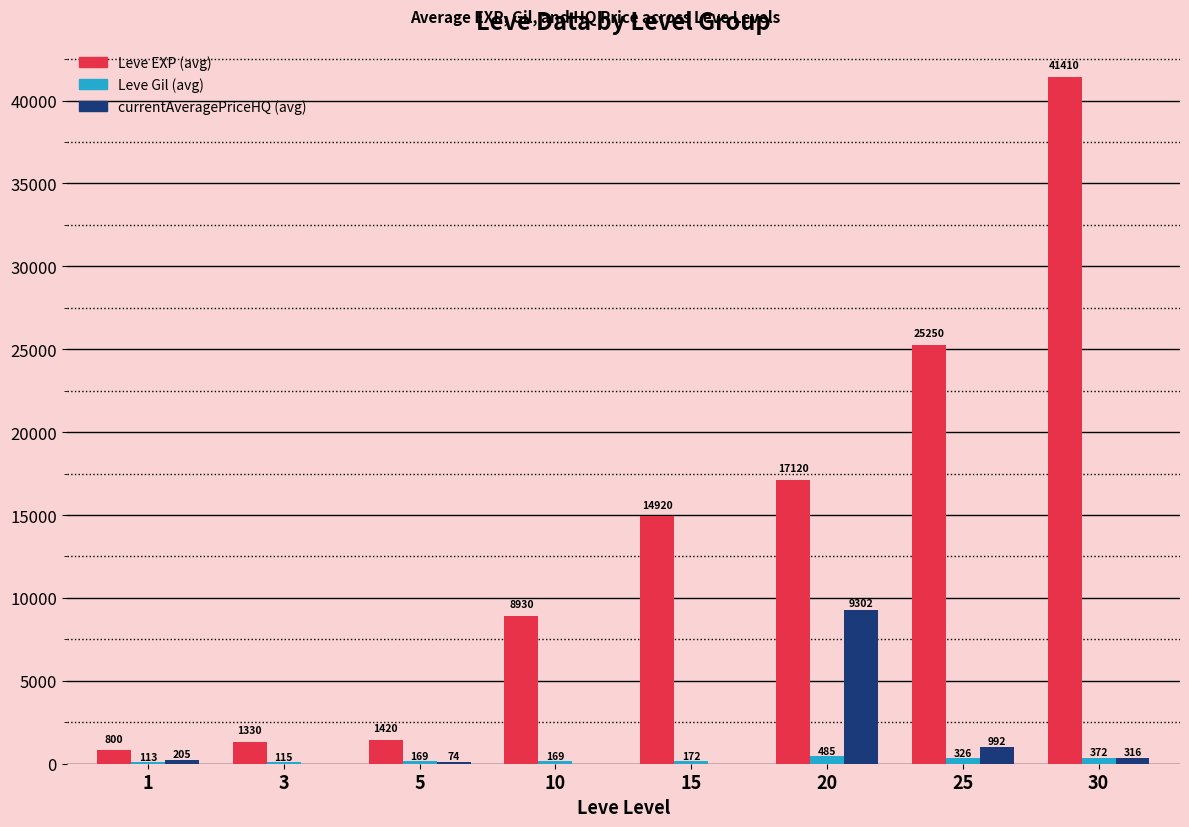

Read the Leve Gil (avg) value at 15.

172.0